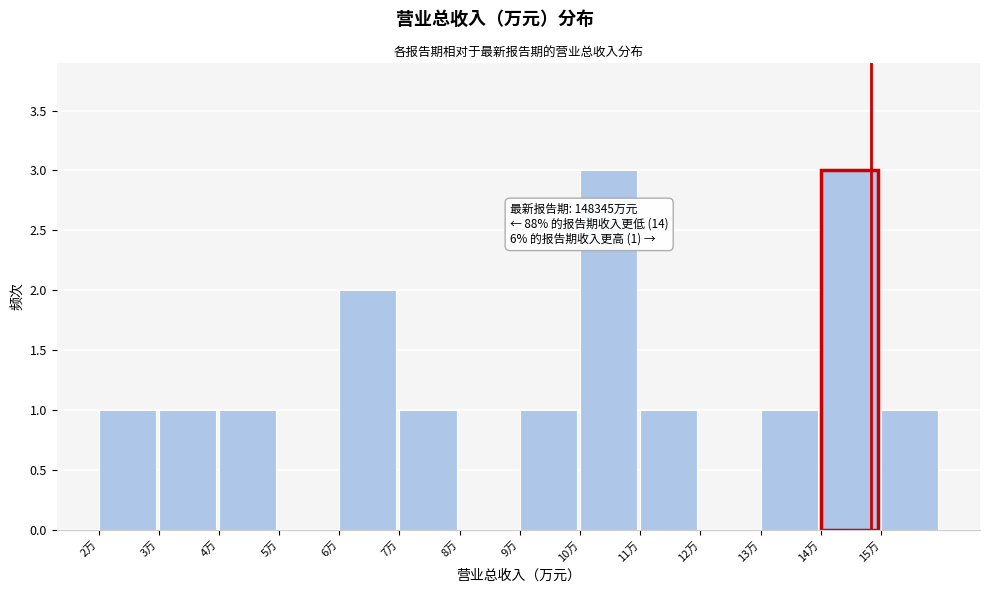

Reading left to right, transcribe all the data shown in this chart.

2万=1	3万=1	4万=1	5万=0	6万=2	7万=1	8万=0	9万=1	10万=3	11万=1	12万=0	13万=1	14万=3	15万=1